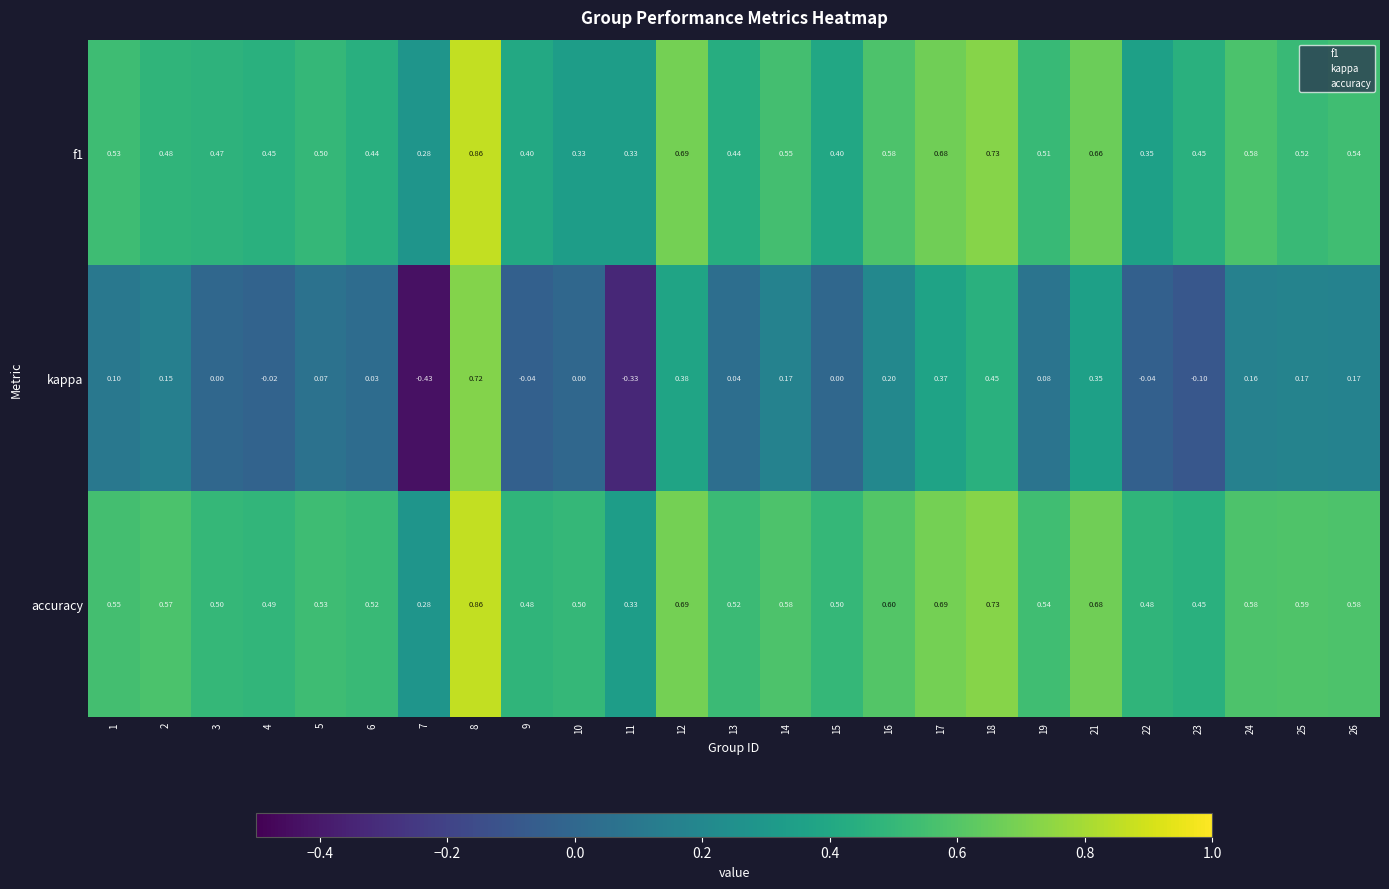

Which series changed the most between 11 and 19?

kappa